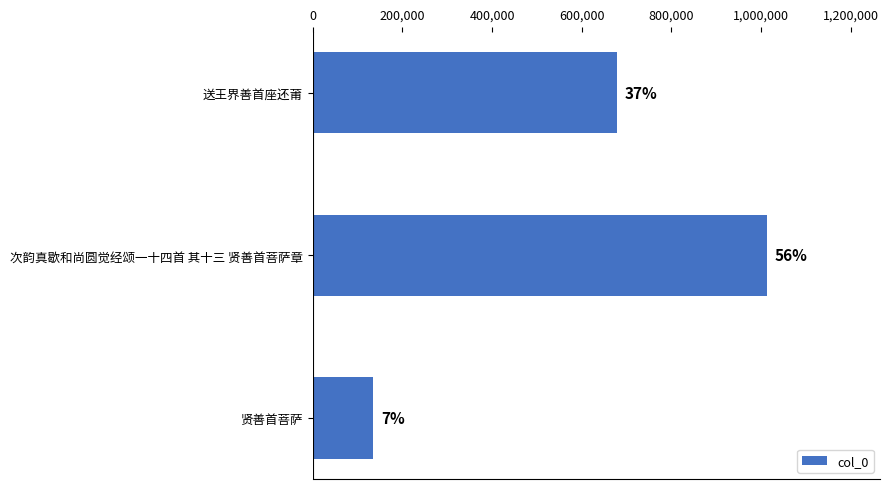

What is the sum of all values?

1823780